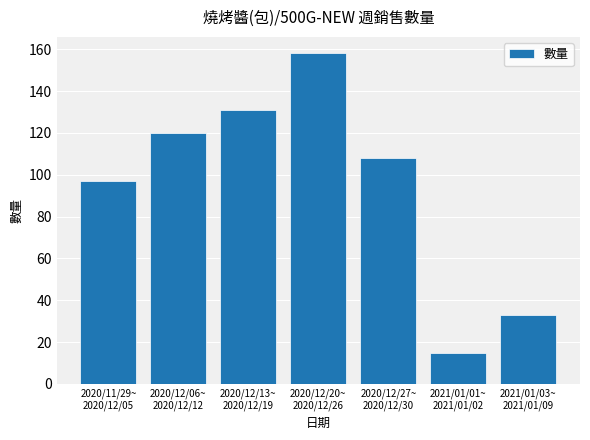

Approximately how many times larger is the value at 2021/01/01~
2021/01/02 compared to 2020/12/13~
2020/12/19?

0.1